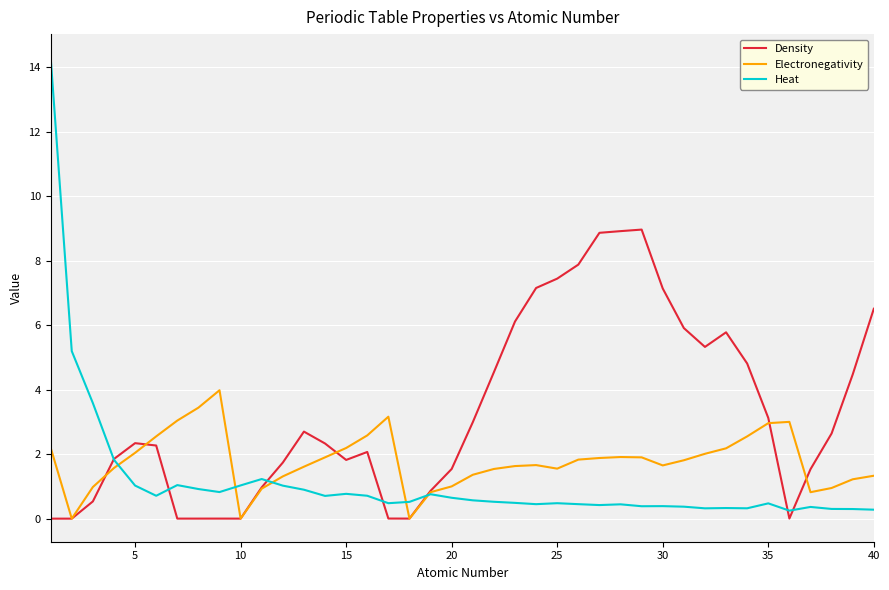

True or false: Electronegativity and Heat intersect in this chart.

True